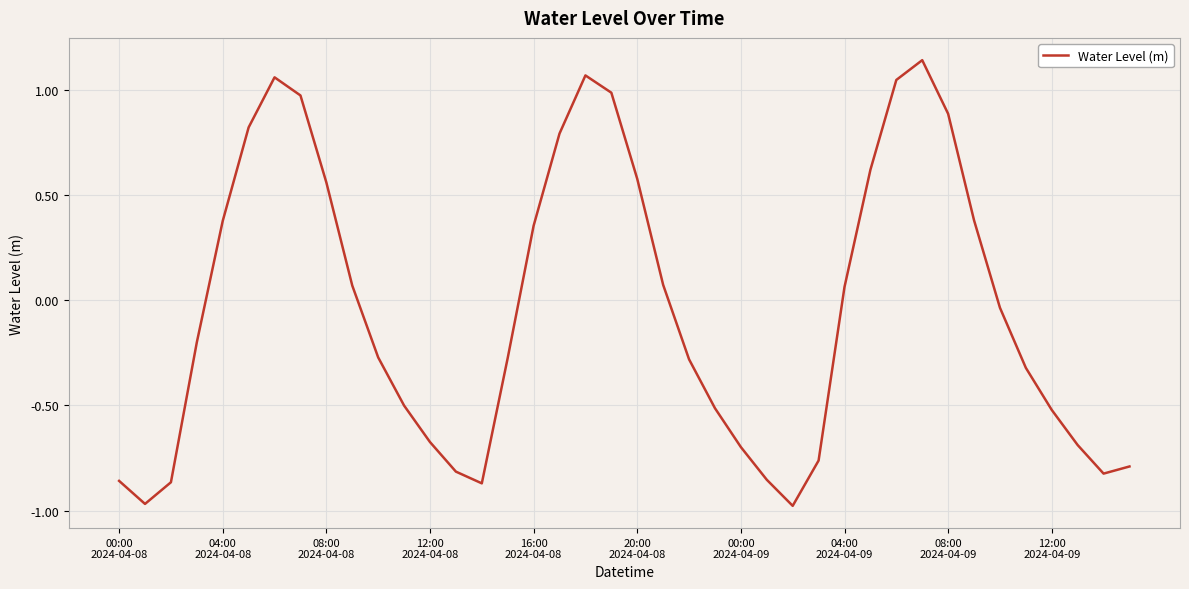

How many values are above zero?

18